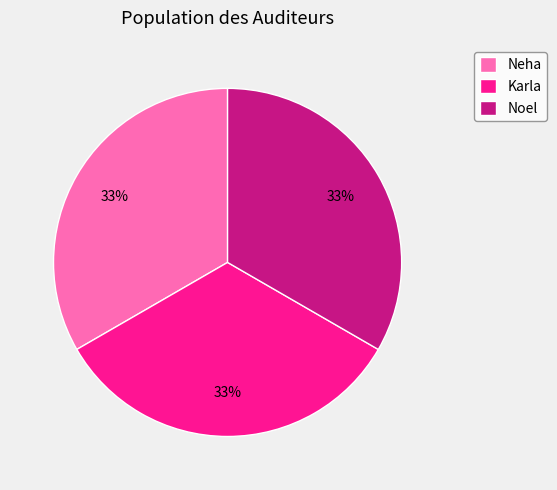

Combined, do Noel and Neha account for over 50%?

Yes